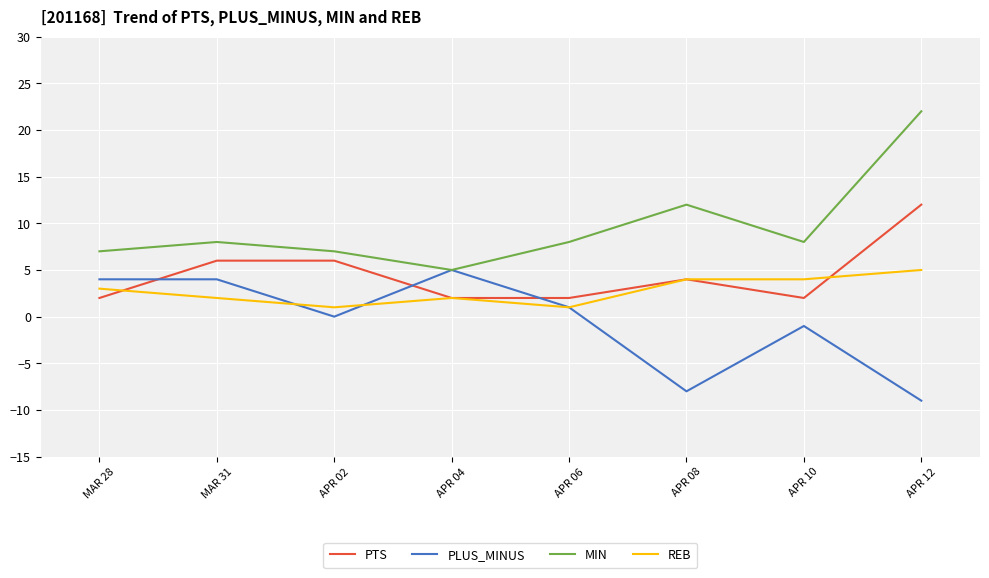

True or false: PLUS_MINUS and PTS cross at least once.

True